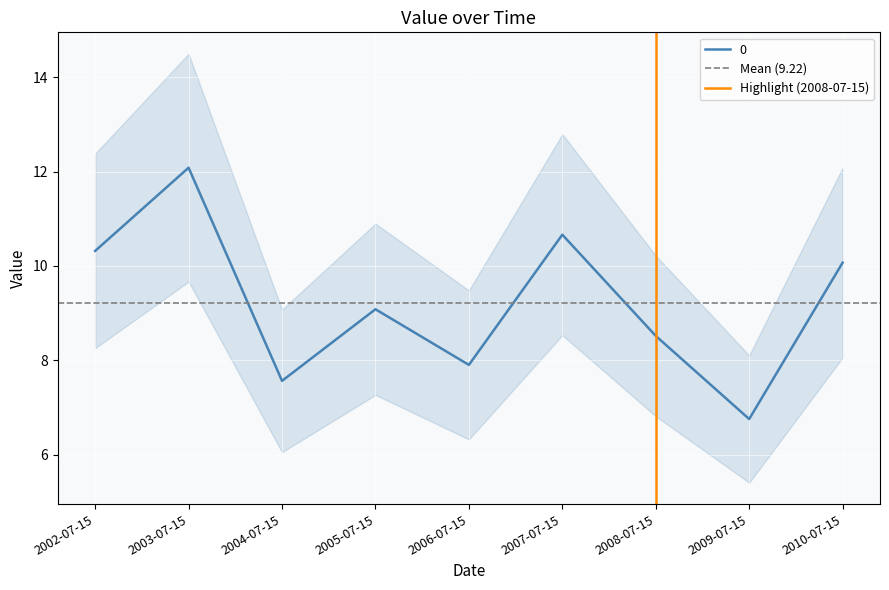

The 0 series shows 16.4 at 2007-07-15. True or false?

False